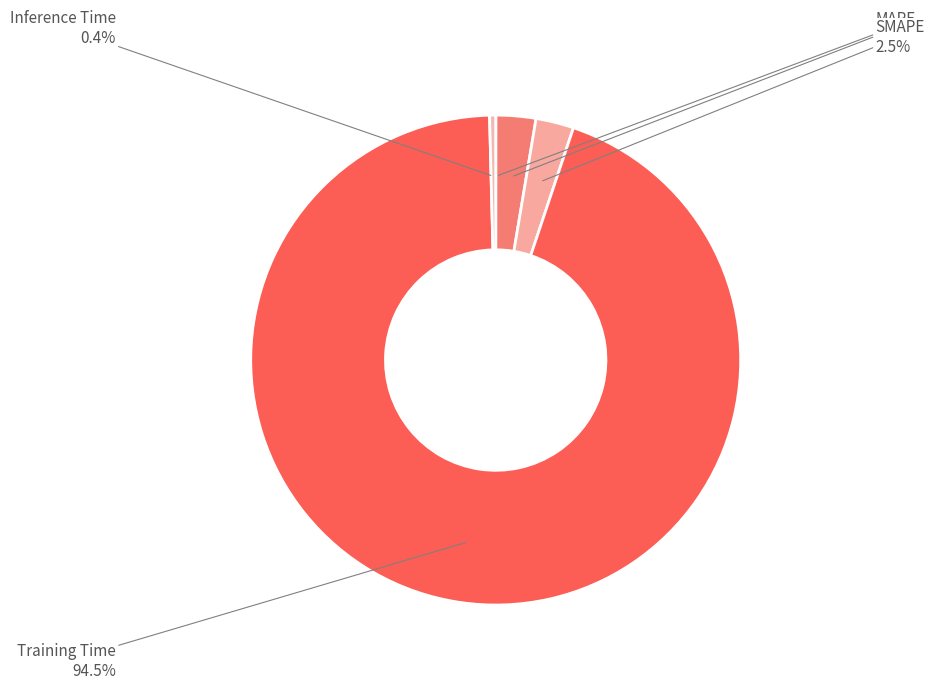

To the nearest percent, what is the average slice percentage?

20%